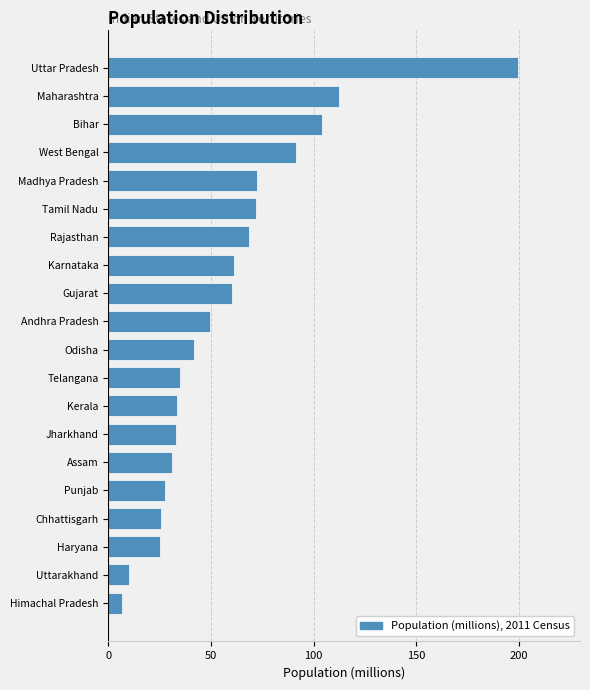

What is the change in value from Haryana to Jharkhand?

+7.6